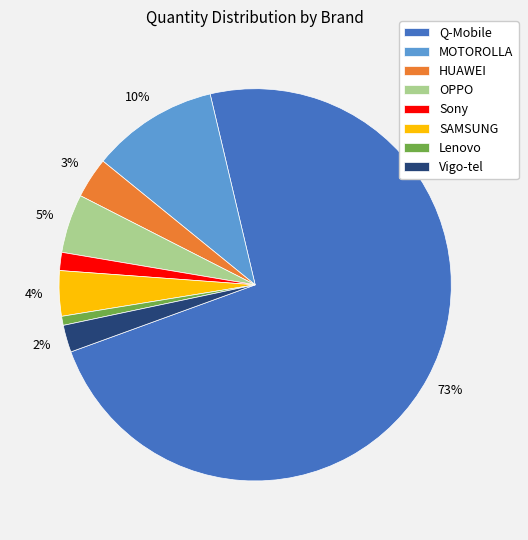

What is the largest slice in the pie chart?

Q-Mobile